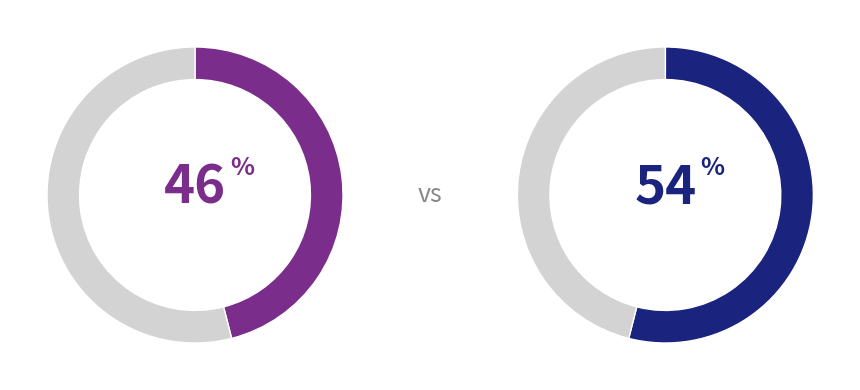

To the nearest percent, what percentage of the pie is 437?

46%